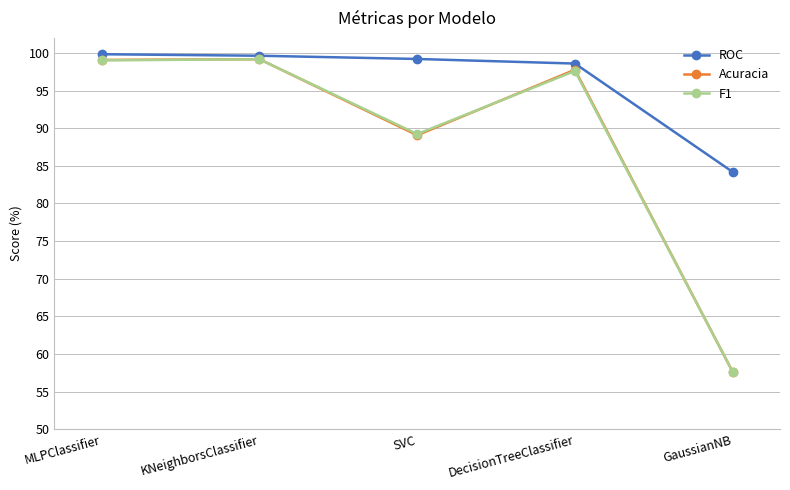

At how many categories does at least one series exceed 99?

3